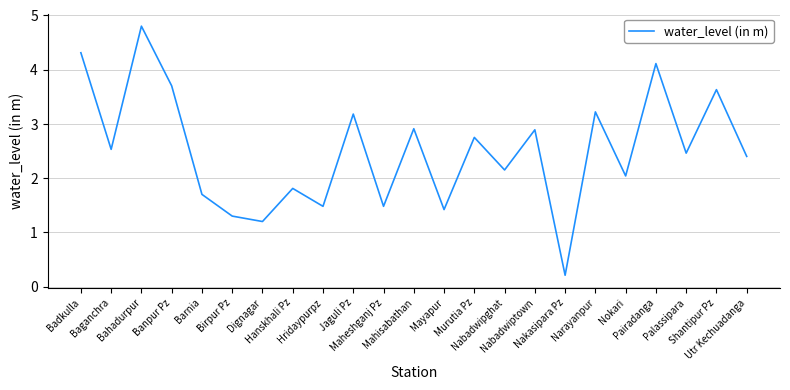

At which category does the chart reach its peak across all series?

Bahadurpur